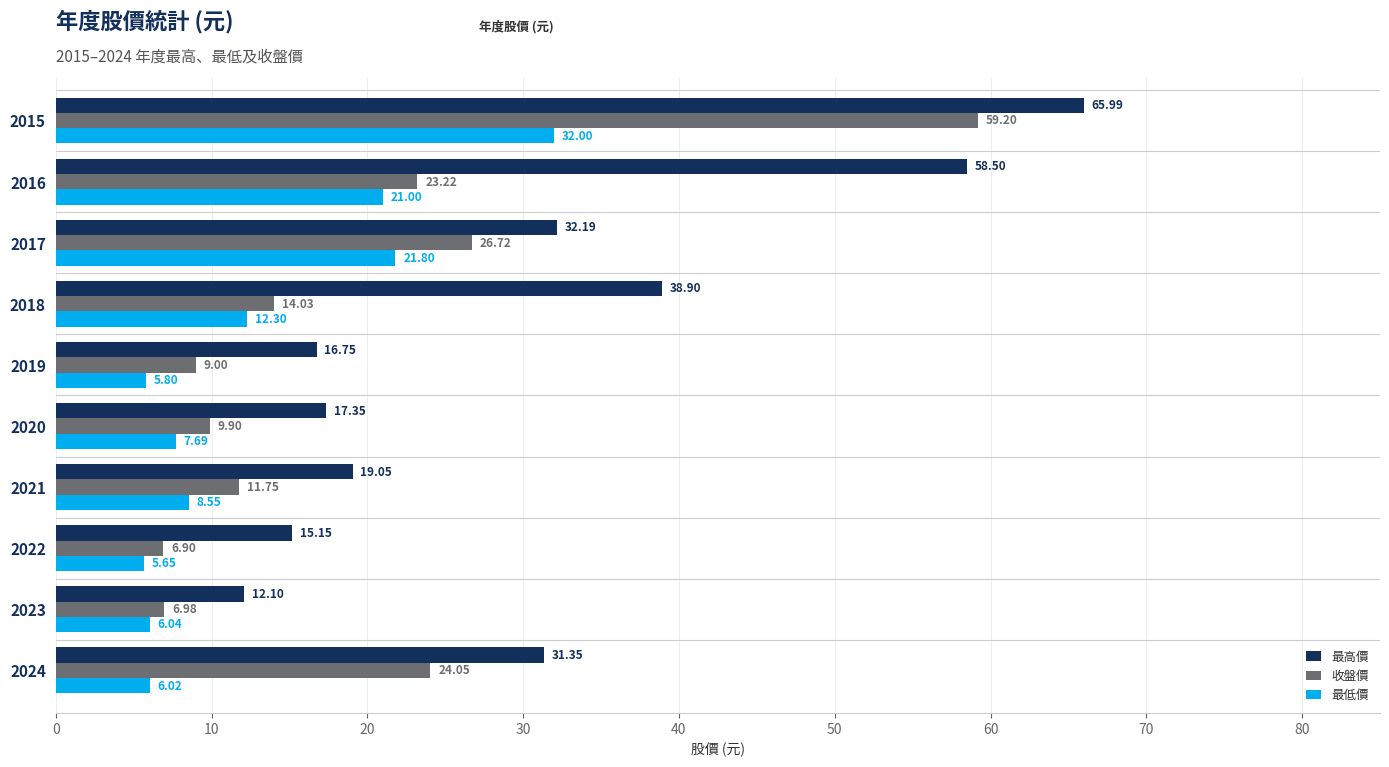

What is the highest value of the 最高價 series?

66.0